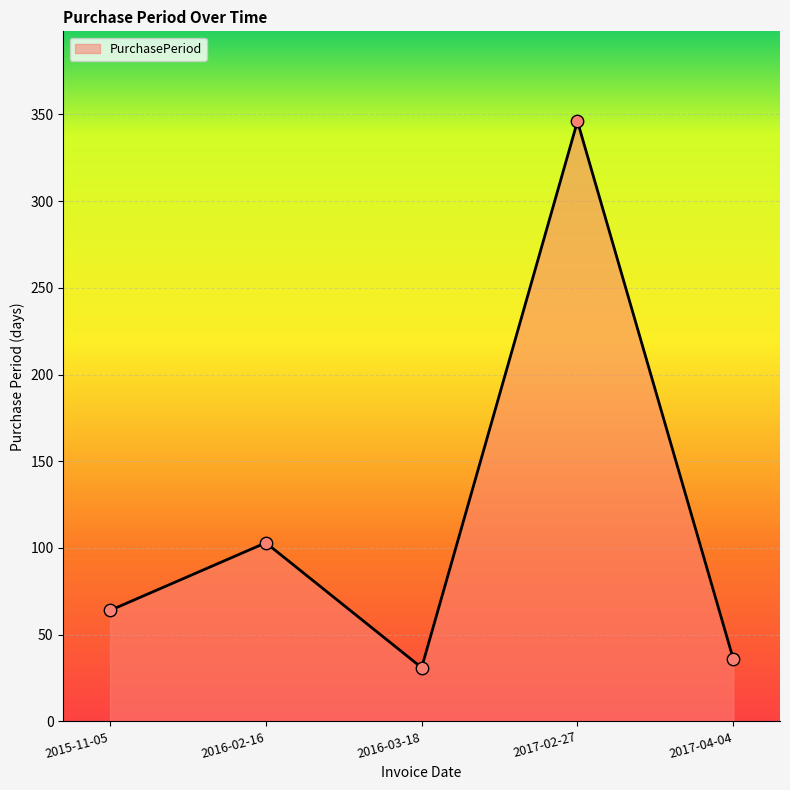

What is the change in value from 2016-02-16 to 2017-04-04?

-67